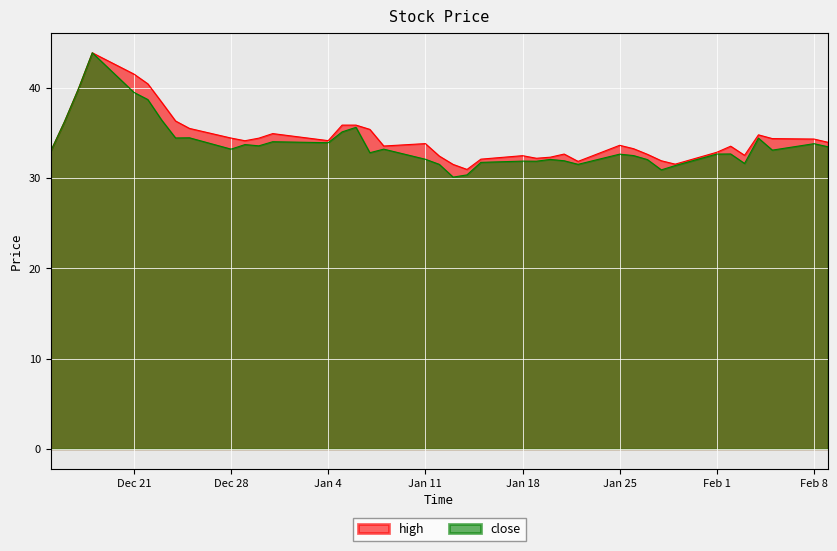

How many values in the high series exceed 33?

25